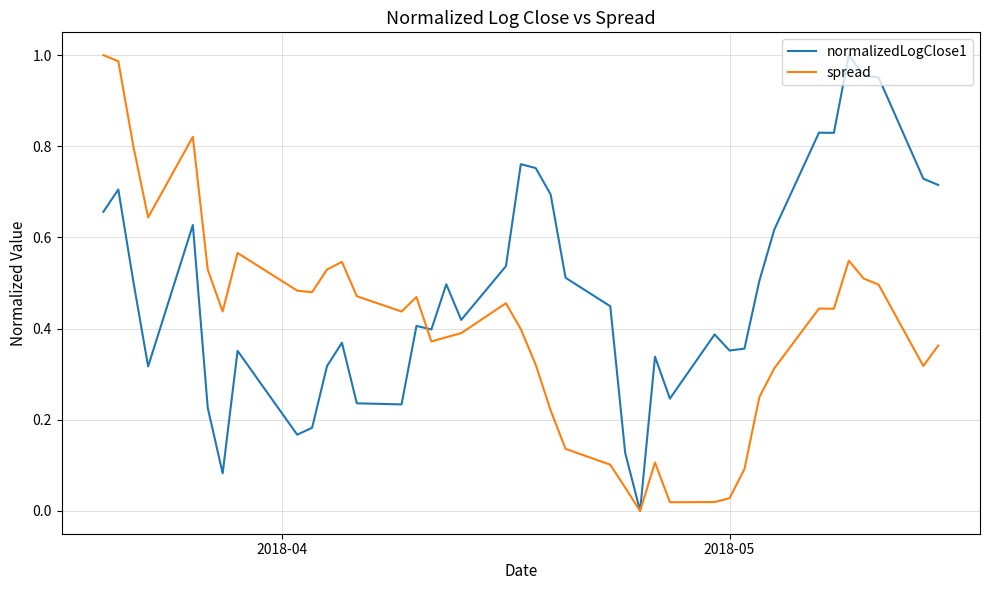

In spread, how many points are higher than both neighbors (excluding endpoints)?

8